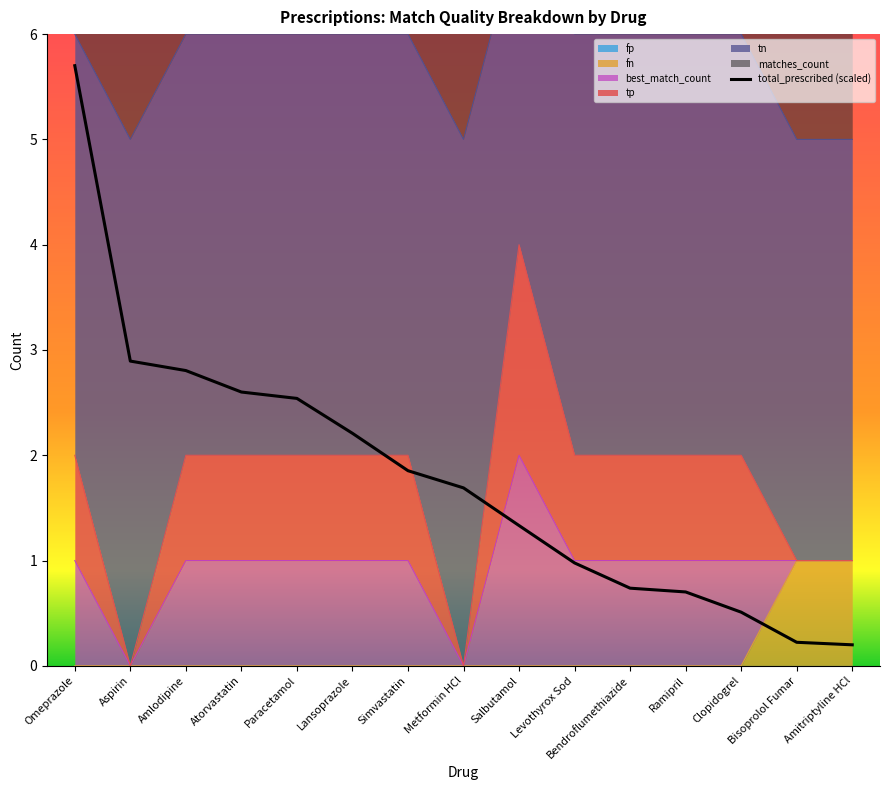

How many values in the fn series exceed 0?

2